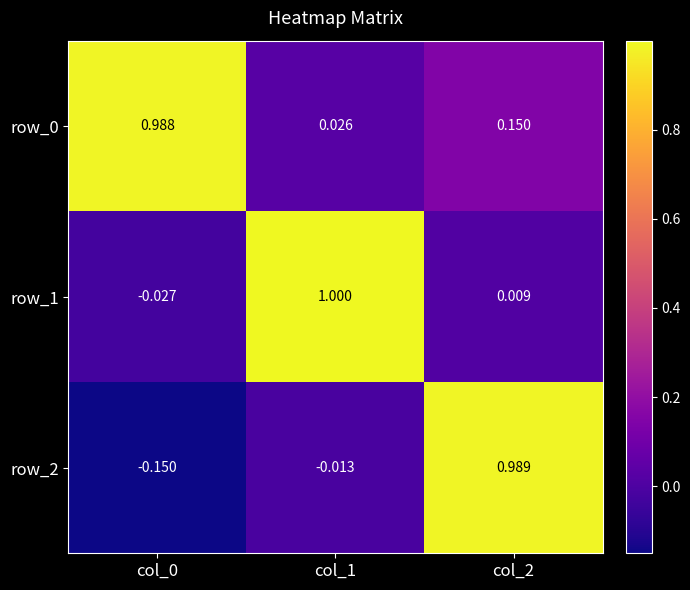

Is the value of row_0 at col_2 greater than the value of row_1 at col_1?

No